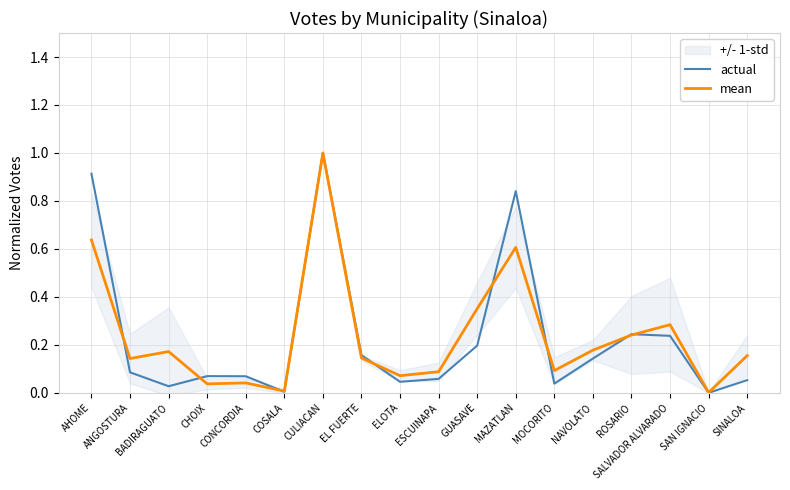

In mean, how many points are lower than both neighbors (excluding endpoints)?

6